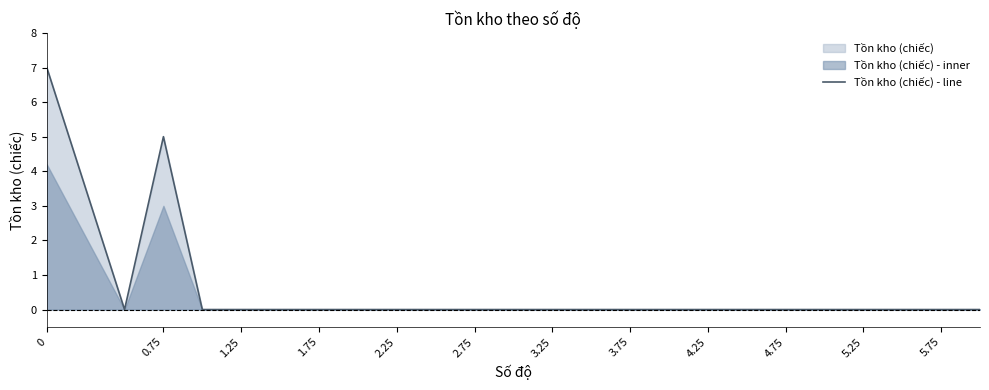

True or false: Tồn kho (chiếc) - line has a value of 0 at 1.75.

True